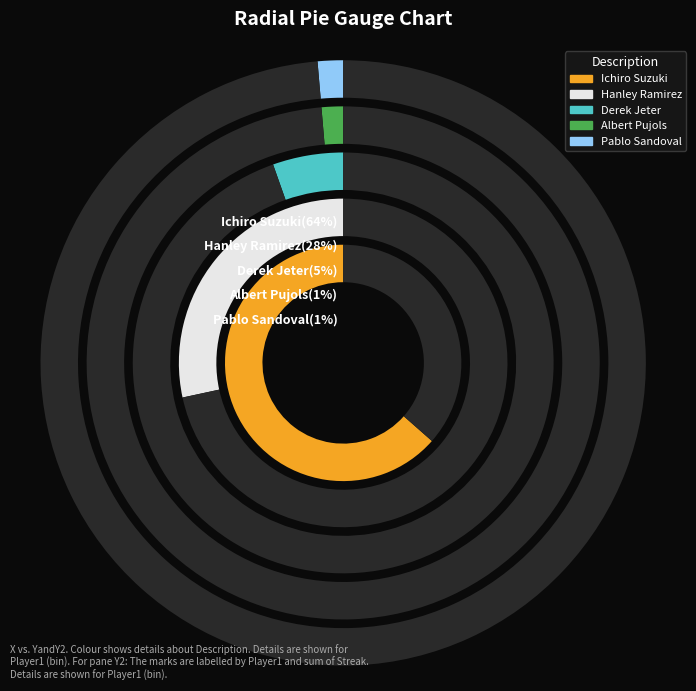

Between Pablo Sandoval and Hanley Ramirez, which is larger?

Hanley Ramirez